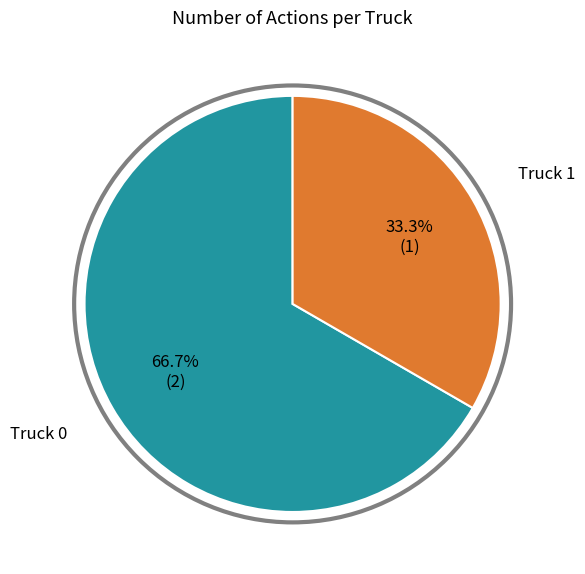

What percentage is the Truck 0 slice, to the nearest percent?

67%